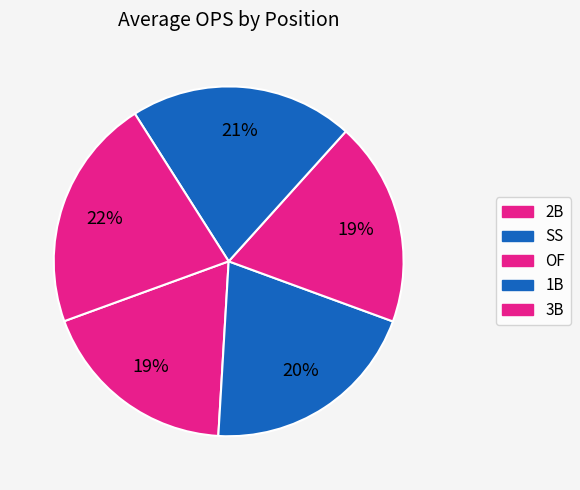

Count the number of slices in the pie.

5